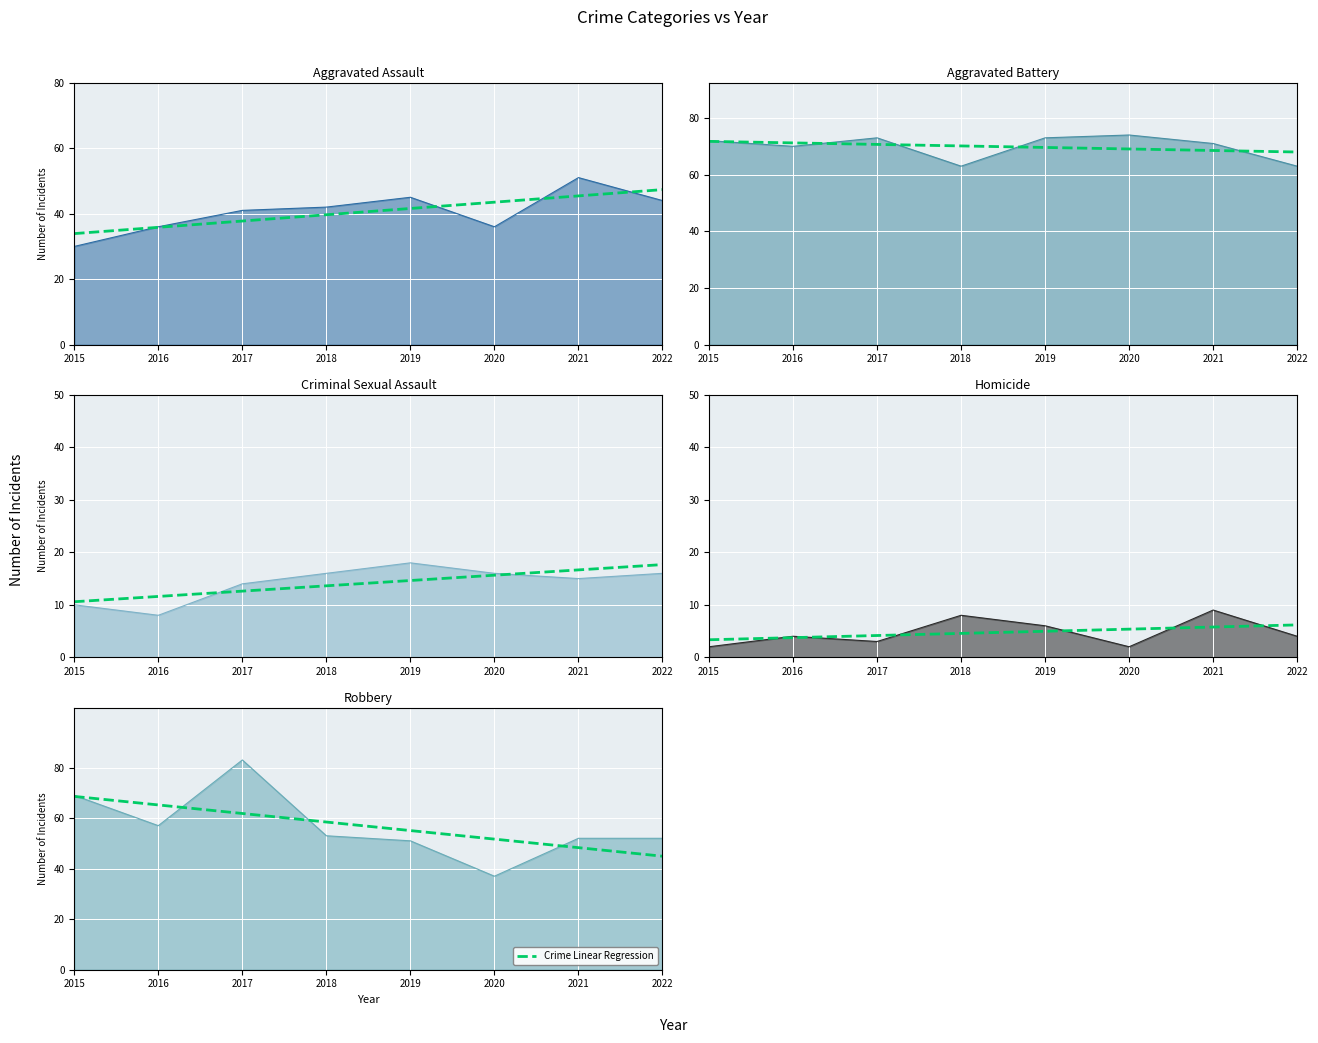

Read the Aggravated Battery Linear Regression value at 2021.

68.5